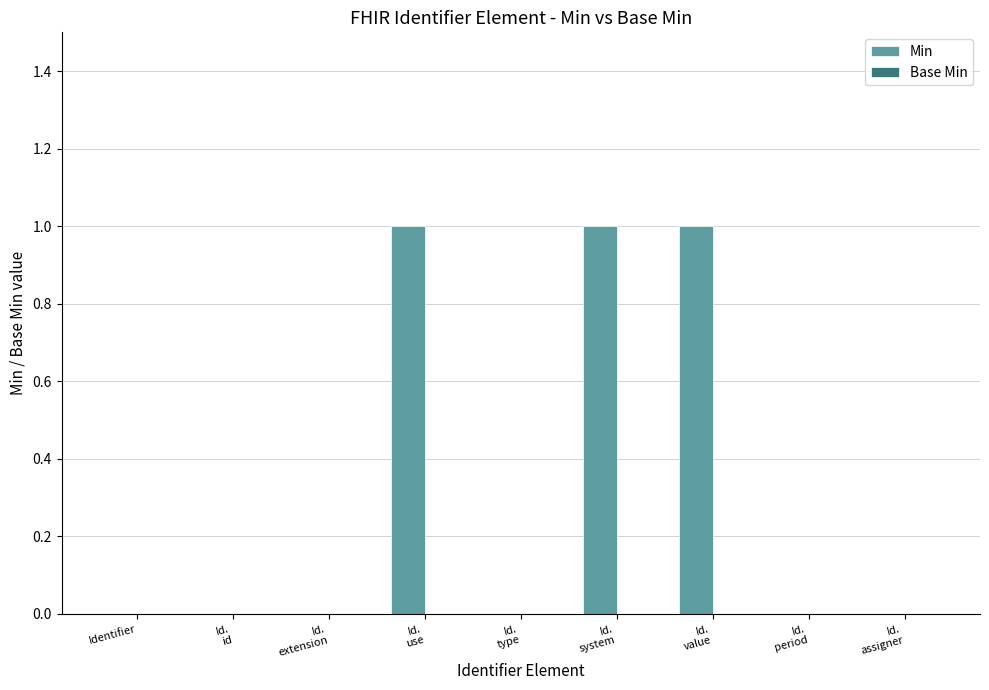

What is the sum of all values?

3